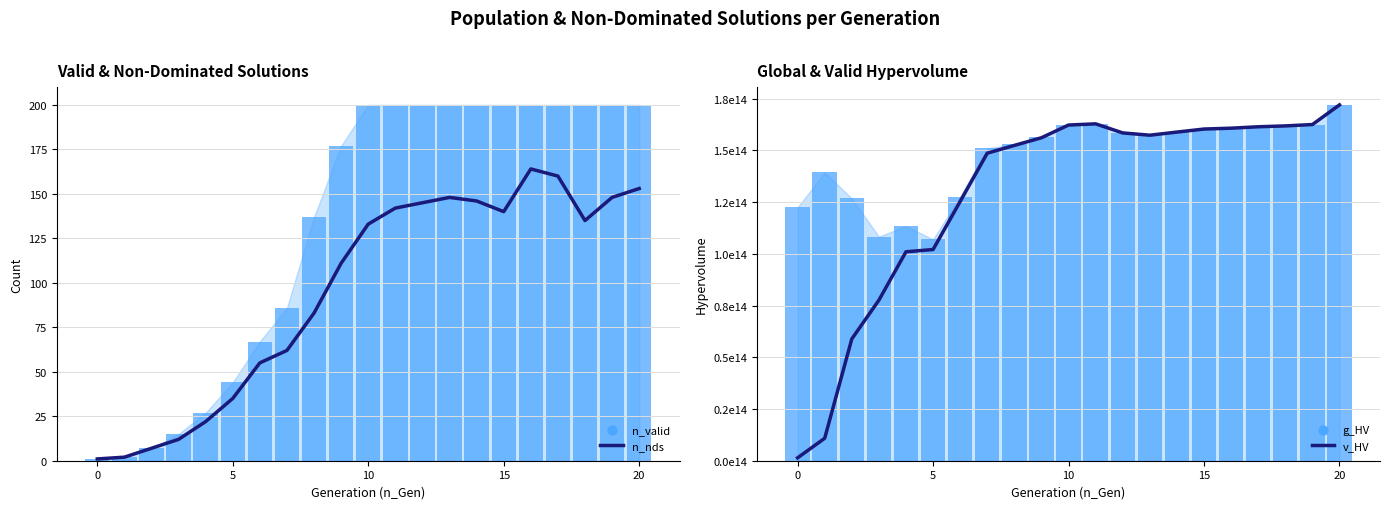

Which series reaches the maximum Y coordinate?

v_HV